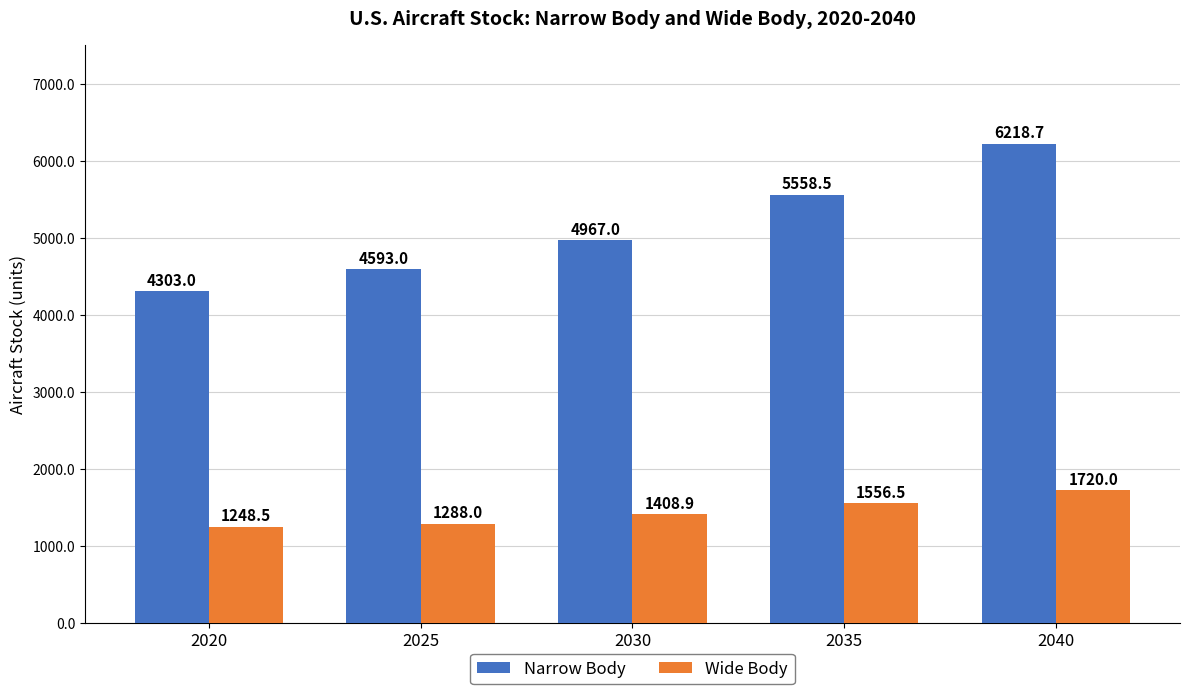

Which series has the largest total across all categories?

Narrow Body